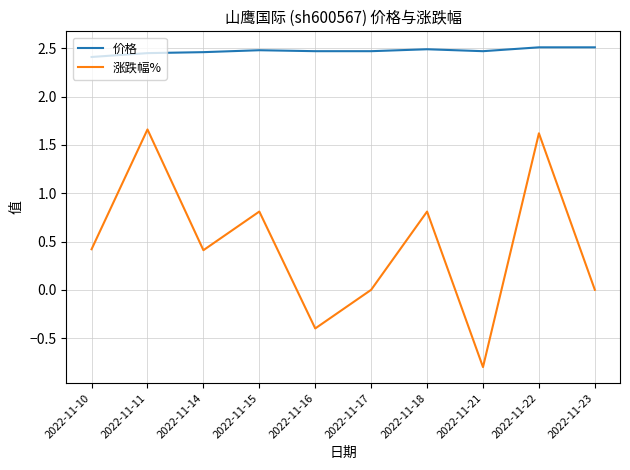

Is it true that 价格 equals 2.5 at 2022-11-11?

True